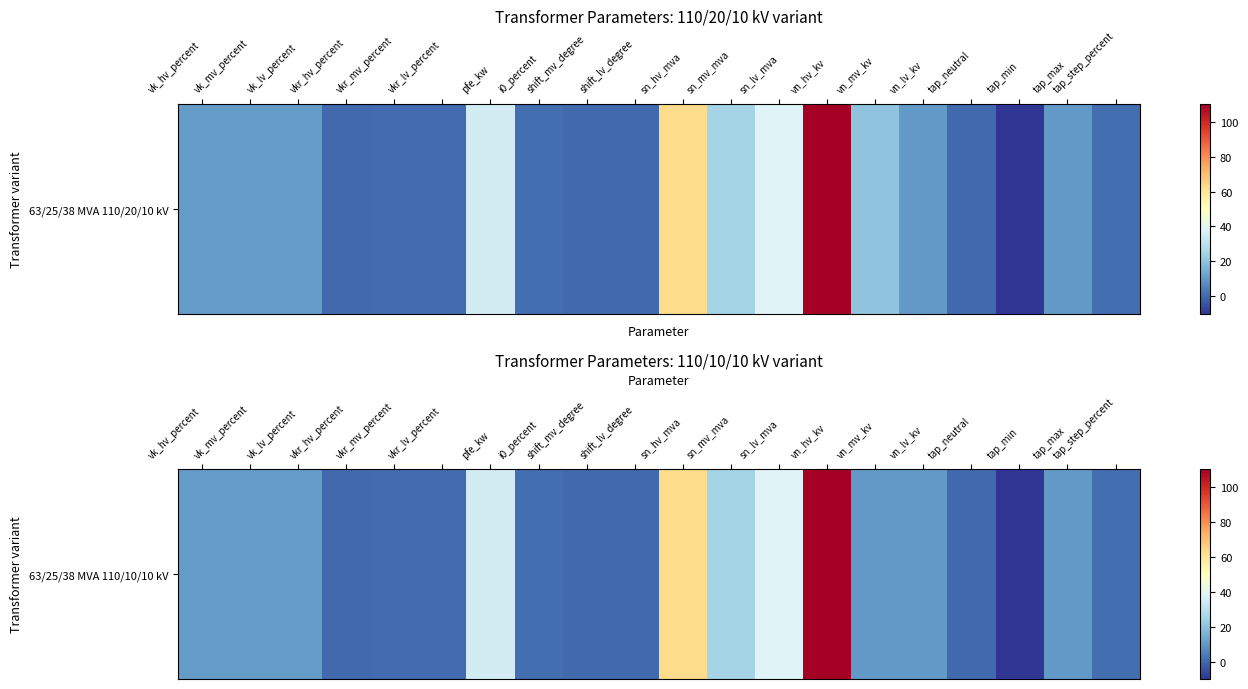

Rank the categories by value from highest to lowest.

vn_hv_kv, sn_hv_mva, sn_lv_mva, pfe_kw, sn_mv_mva, vk_hv_percent, vk_mv_percent, vk_lv_percent, vn_mv_kv, vn_lv_kv, tap_max, tap_step_percent, i0_percent, vkr_lv_percent, vkr_mv_percent, vkr_hv_percent, shift_mv_degree, shift_lv_degree, tap_neutral, tap_min